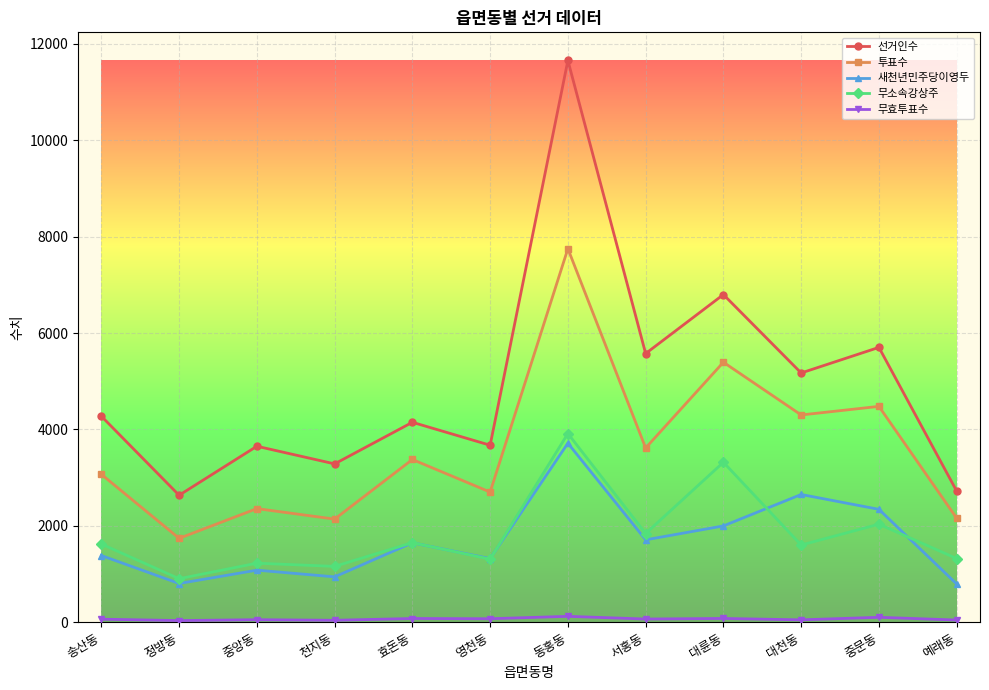

What position from the right is 서홍동?

5